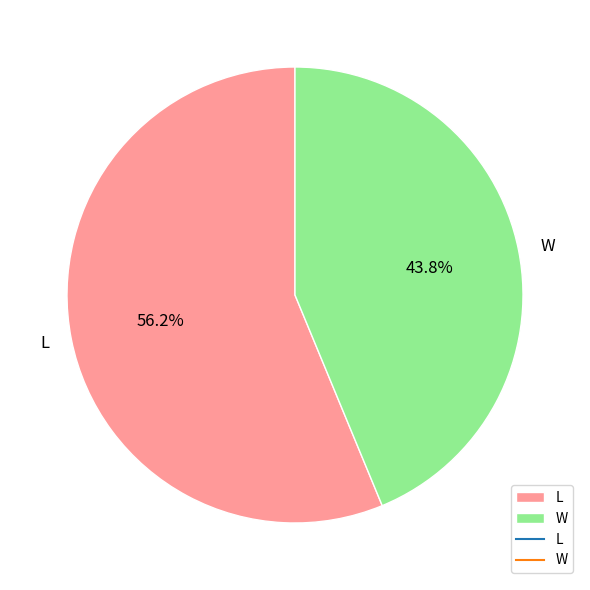

Approximately how many times larger is the value at W compared to L?

0.8